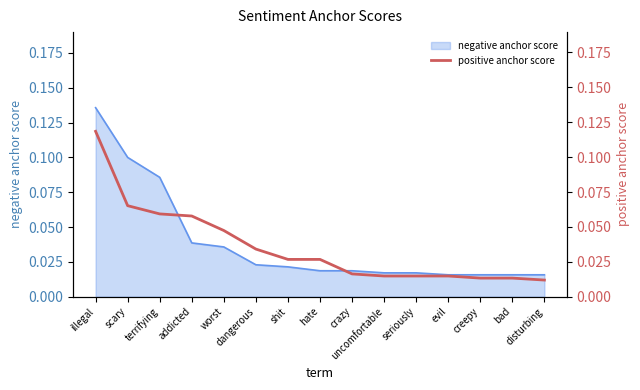

Reading left to right, list all the values displayed in this chart.

illegal=0.1	scary=0.1	terrifying=0.1	addicted=0.1	worst=0.0	dangerous=0.0	shit=0.0	hate=0.0	crazy=0.0	uncomfortable=0.0	seriously=0.0	evil=0.0	creepy=0.0	bad=0.0	disturbing=0.0